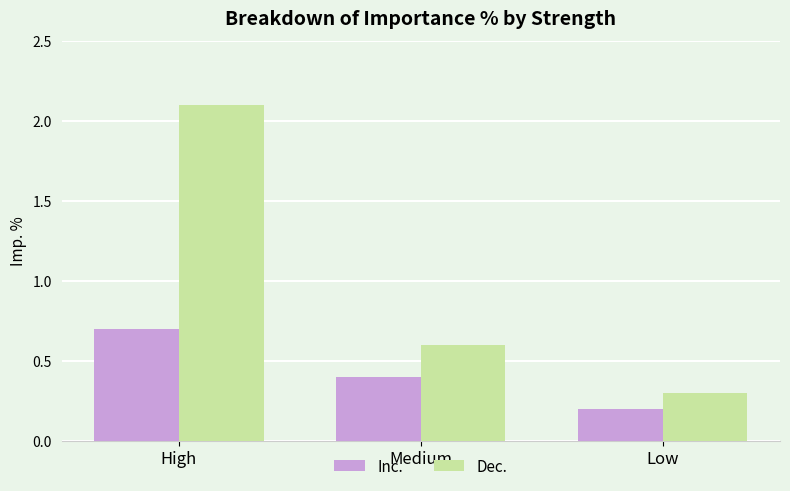

Which series has the widest spread of values?

Dec.